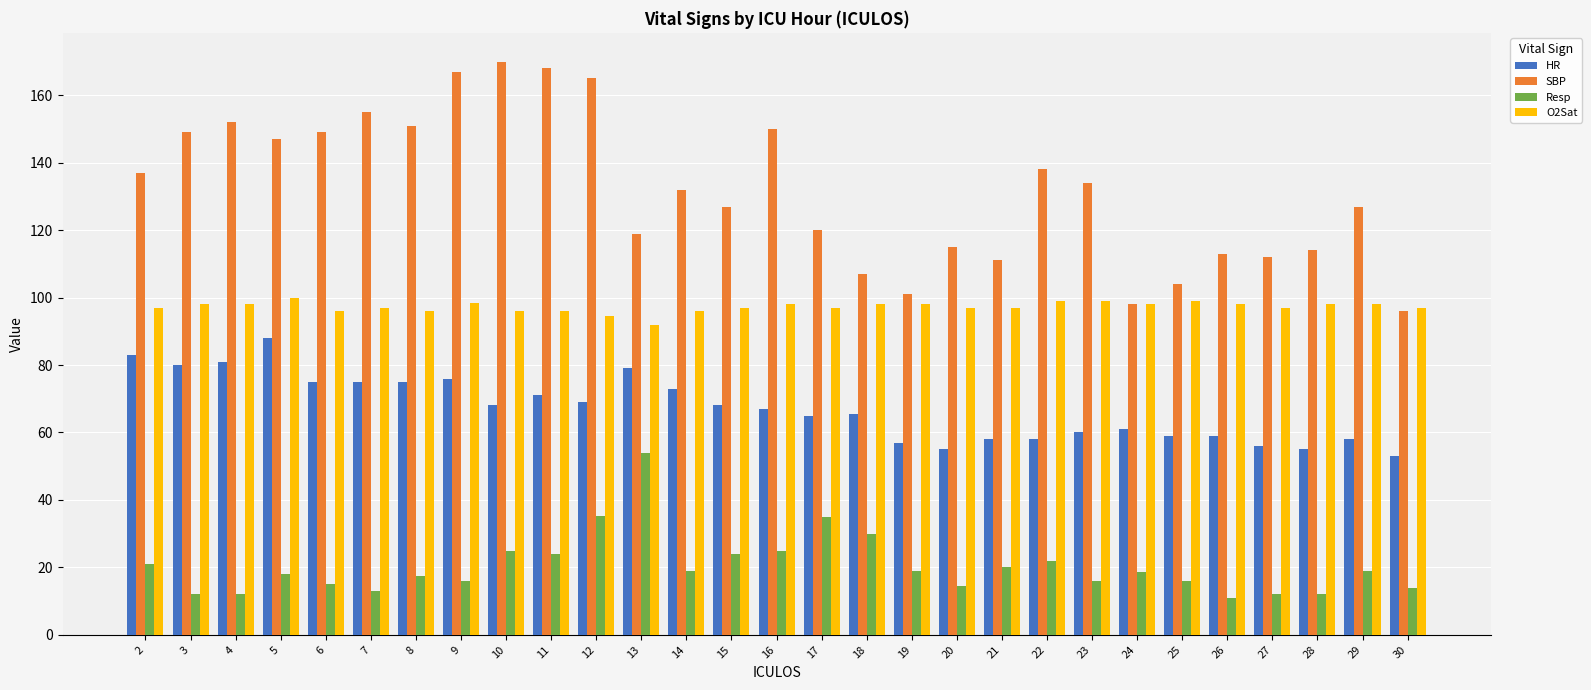

How many values in the SBP series are below 132?

14